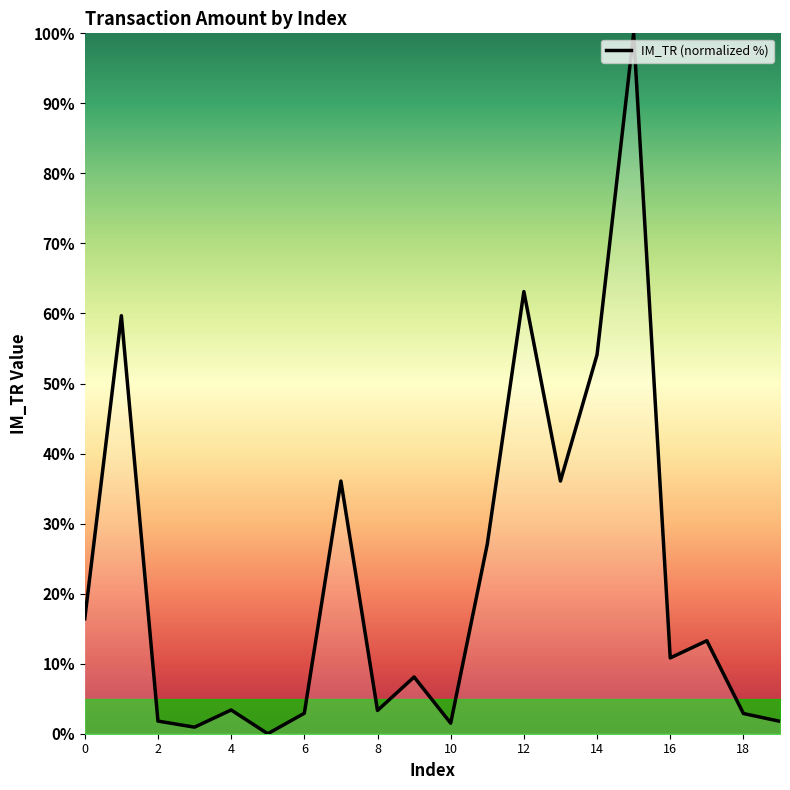

What is the maximum value shown in the chart?

100.0